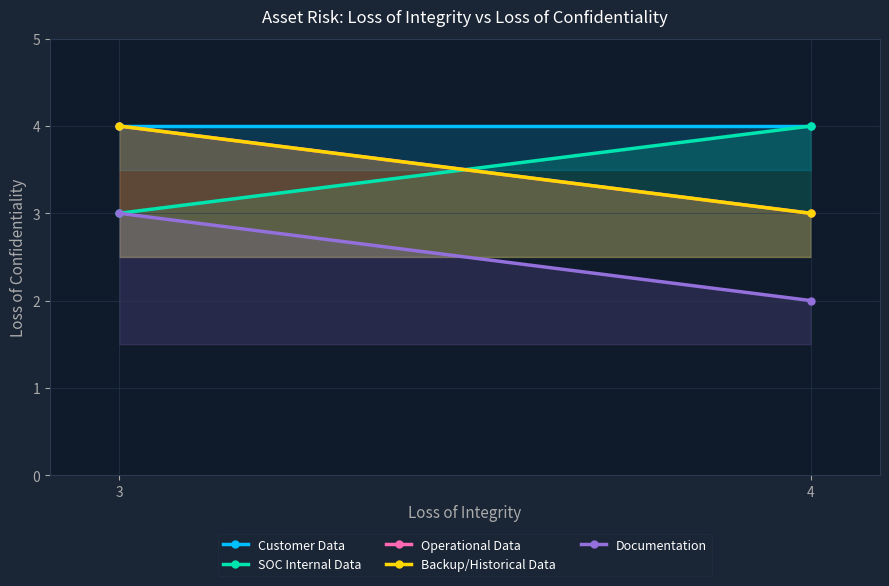

Is this an area chart (filled region under the line)?

No